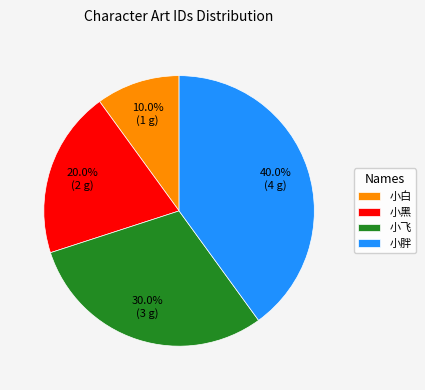

The 小飞 slice represents 30% of the pie. True or false?

True